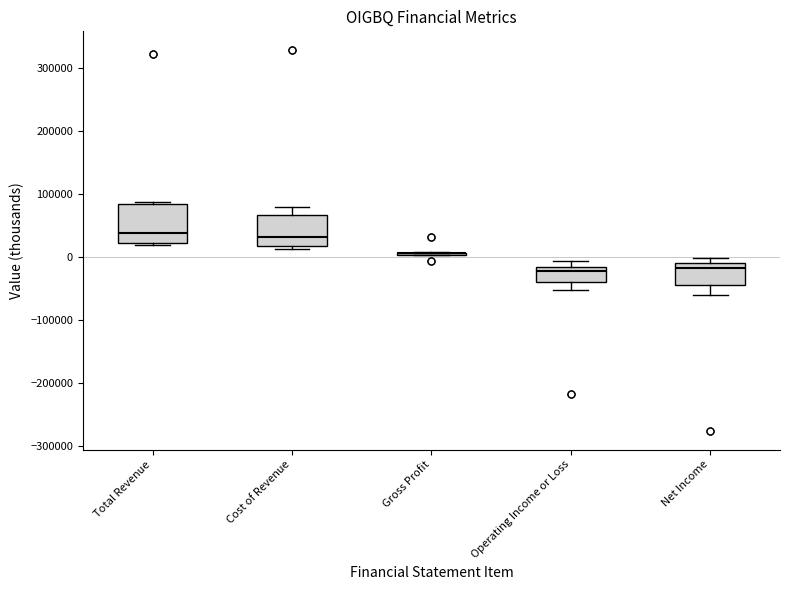

Comparing the boxes themselves (not the whiskers), which one is the tallest?

Total Revenue